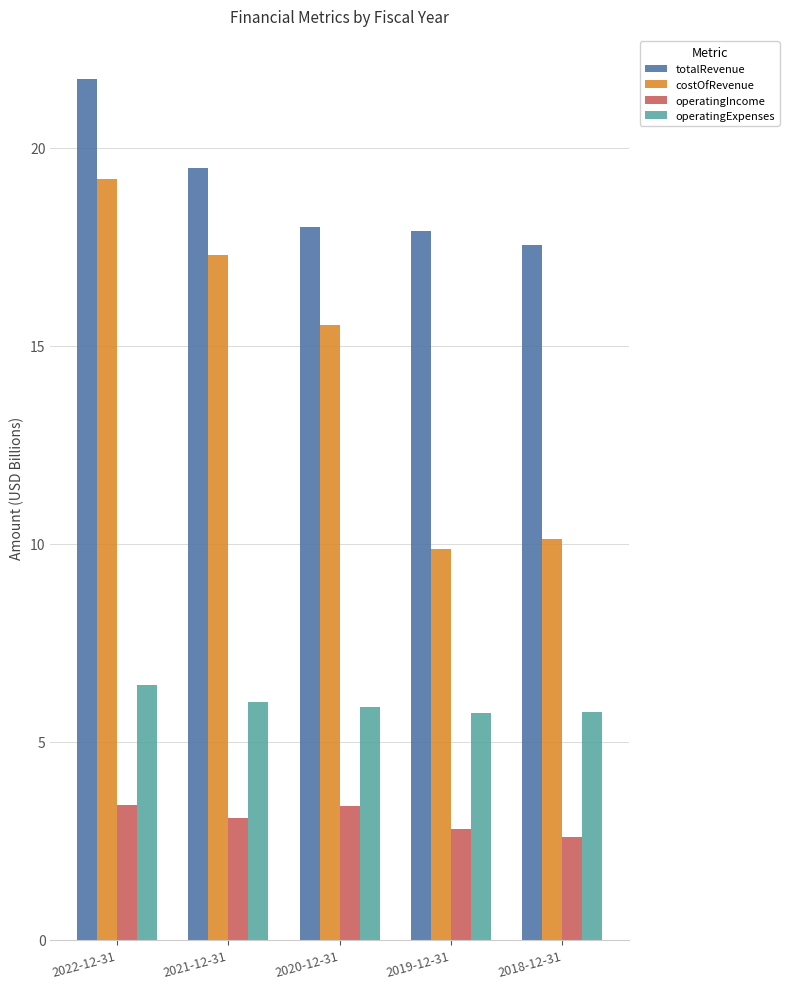

What are all the series names shown in the legend?

totalRevenue, costOfRevenue, operatingIncome, operatingExpenses